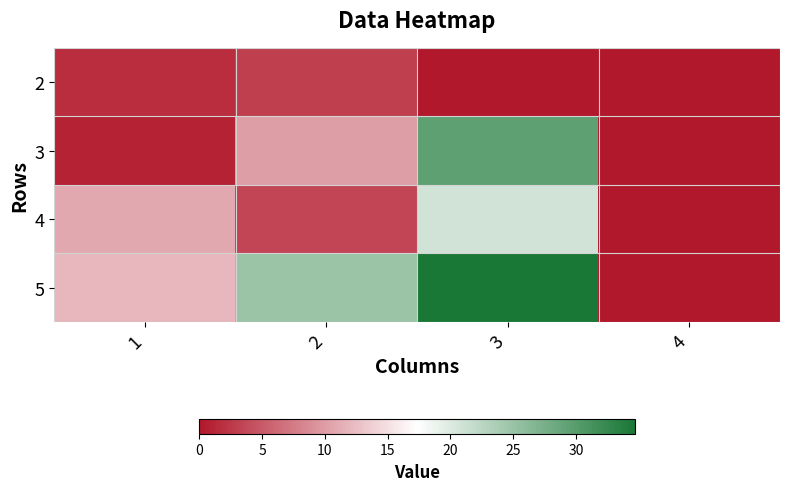

What is the spread (max minus min) of values at 1?

11.0